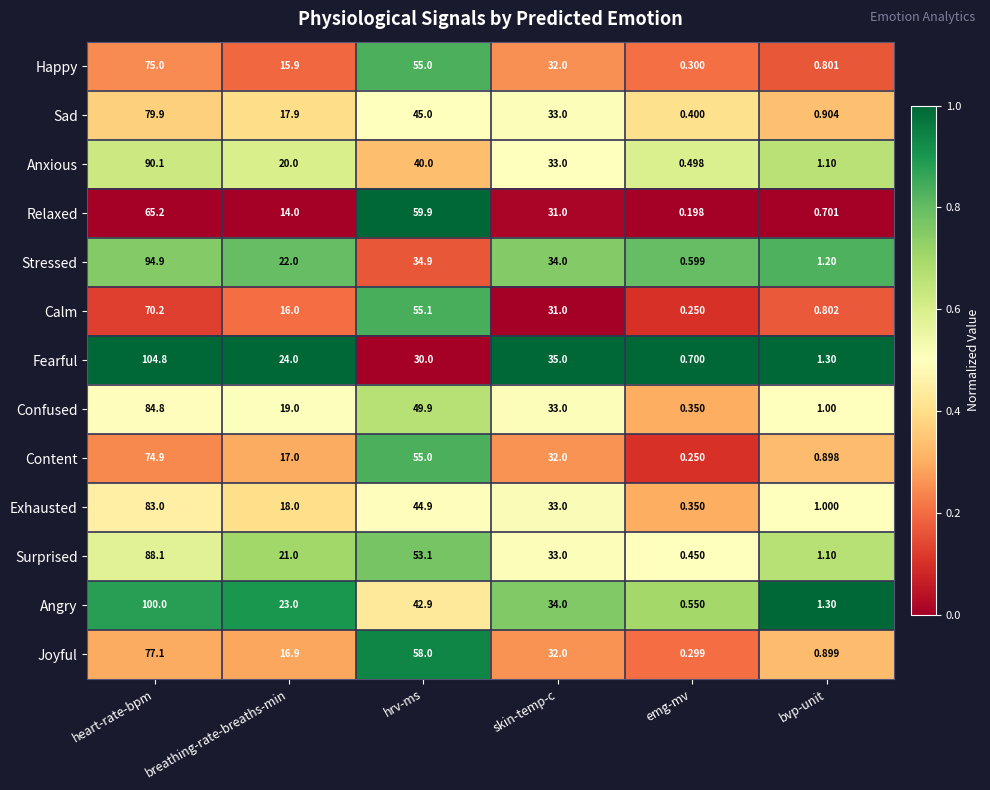

Which series has the largest total across all categories?

Angry